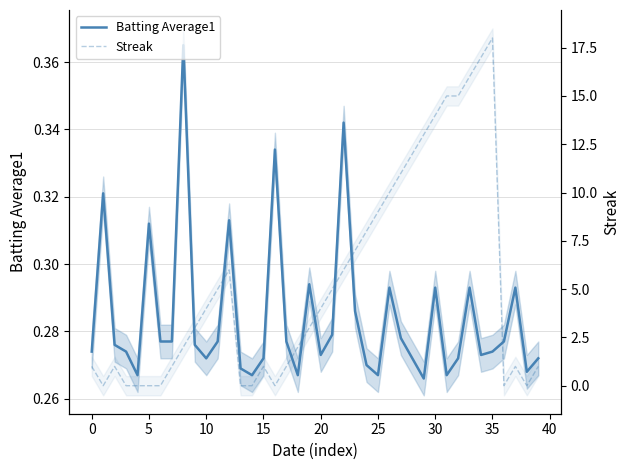

At which label does Streak reach its peak?

35